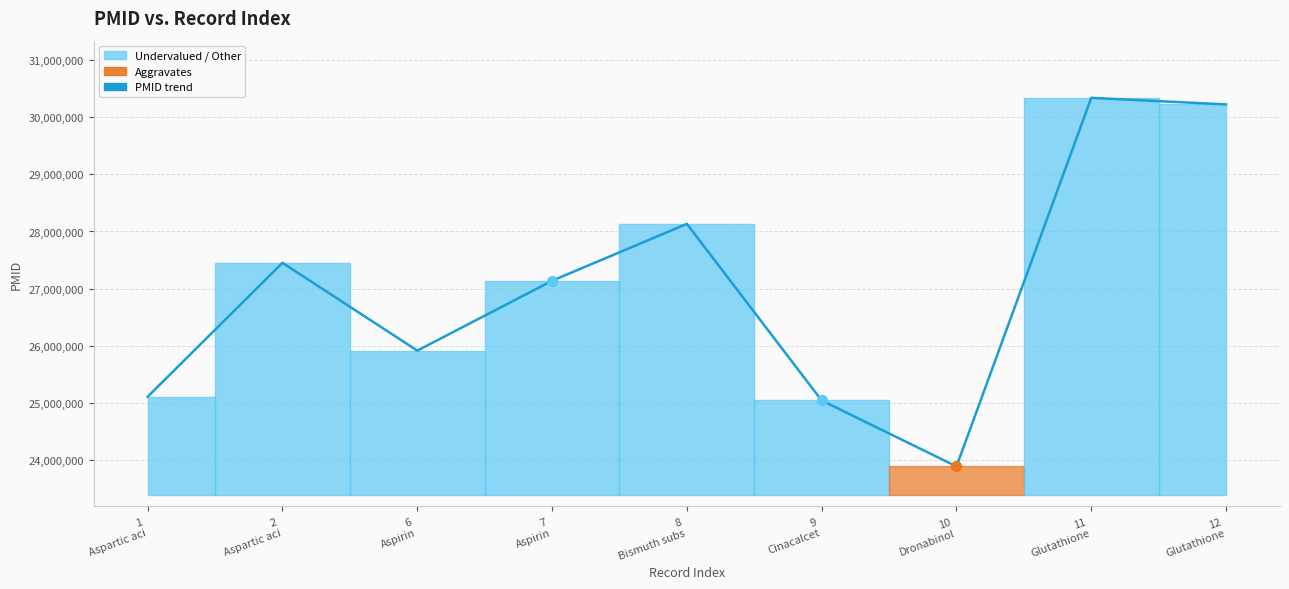

What is the ratio of the value at 1
Aspartic aci to the value at 12
Glutathione?

0.8